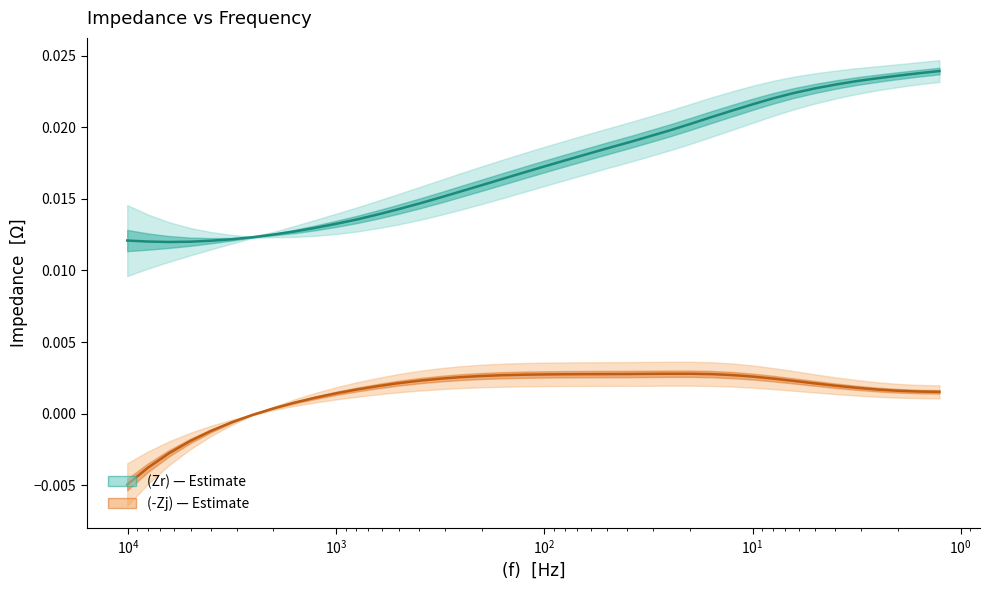

In (Zr), how many points are lower than both neighbors (excluding endpoints)?

1